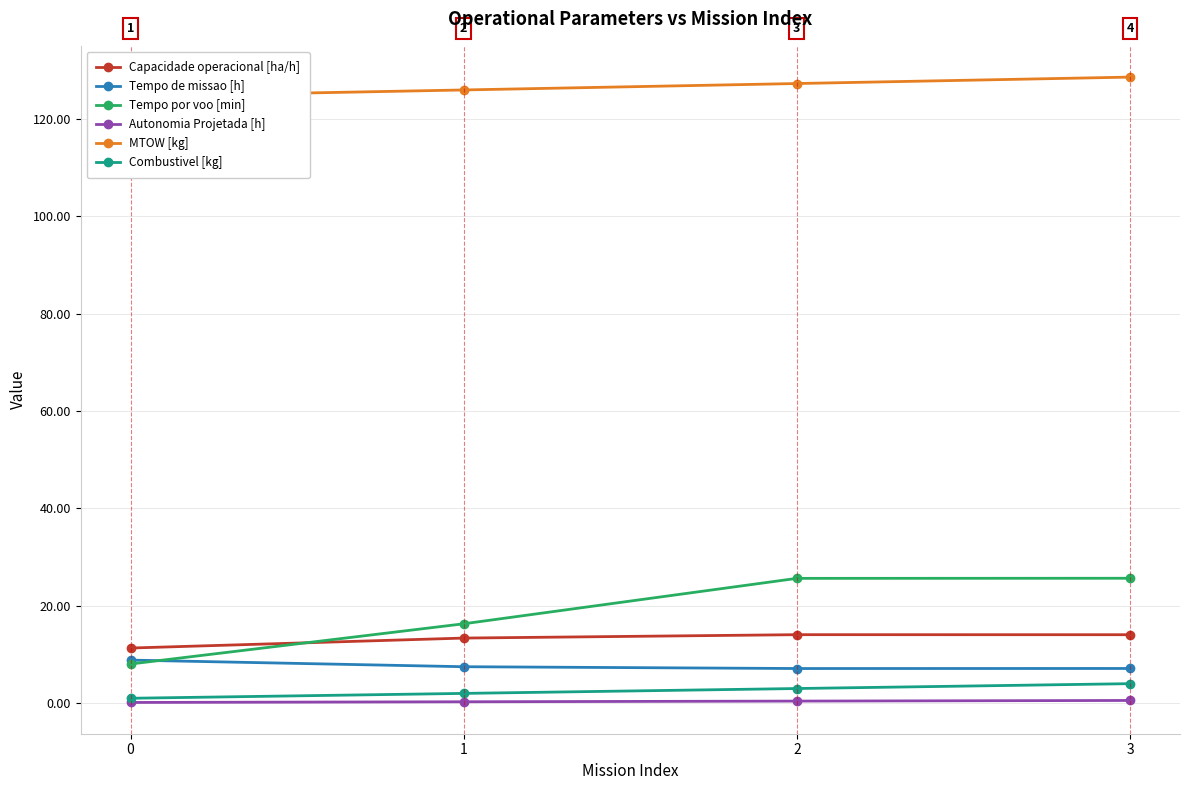

Reading right to left, what are all the values shown in this chart?

Capacidade operacional [ha/h]: 14.1	14.1	13.4	11.3
Tempo de missao [h]: 7.1	7.1	7.5	8.8
Tempo por voo [min]: 25.6	25.6	16.3	8.0
Autonomia Projetada [h]: 0.6	0.4	0.3	0.1
MTOW [kg]: 128.6	127.3	126.0	124.6
Combustivel [kg]: 4.0	3.0	2.0	1.0